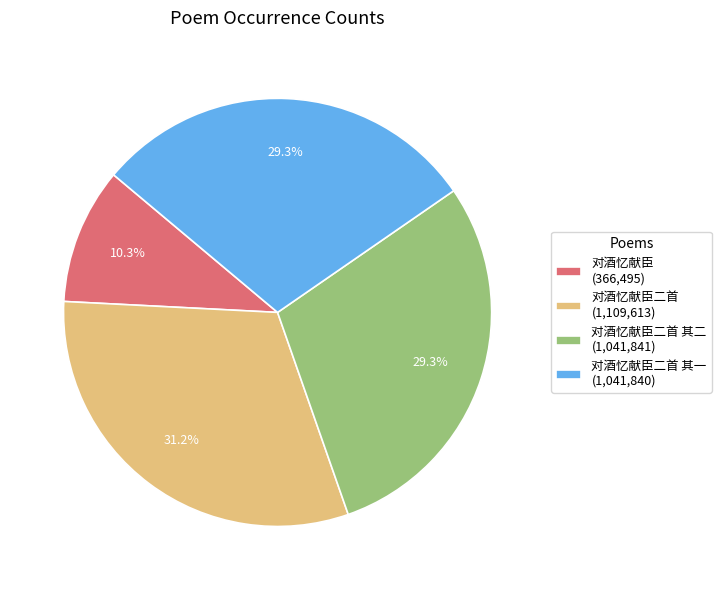

To the nearest percent, what is the average slice percentage?

25%